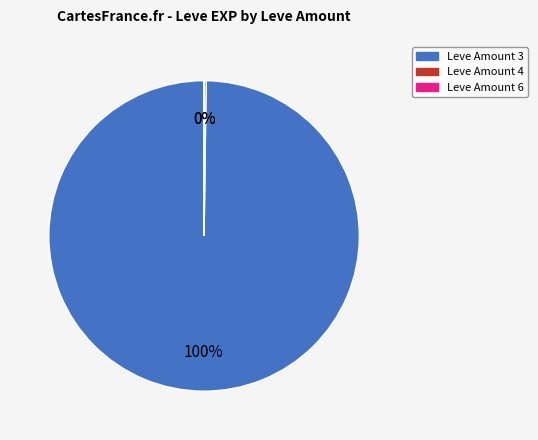

To the nearest percent, what is the average slice percentage?

33%